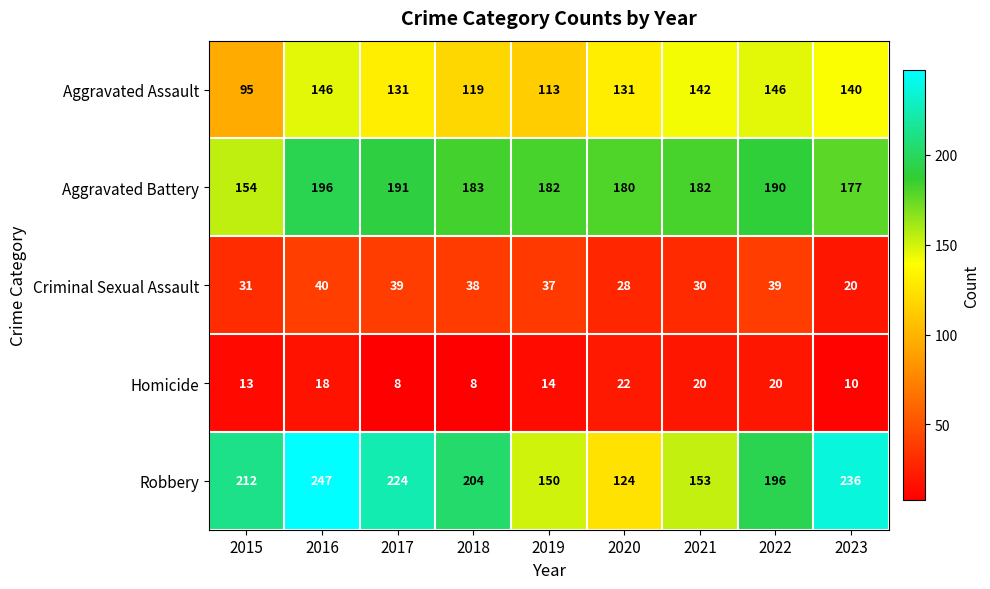

What is the difference between the second highest and second lowest values in the Robbery series?

86